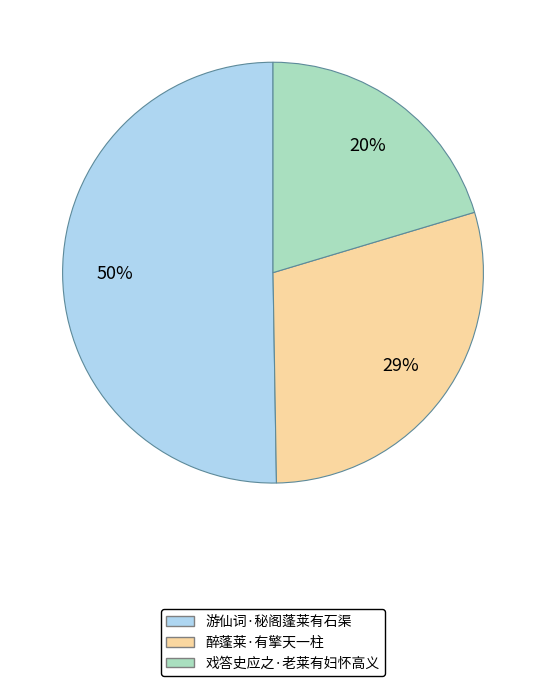

Which has a higher value, 戏答史应之·老莱有妇怀高义 or 醉蓬莱·有擎天一柱?

醉蓬莱·有擎天一柱